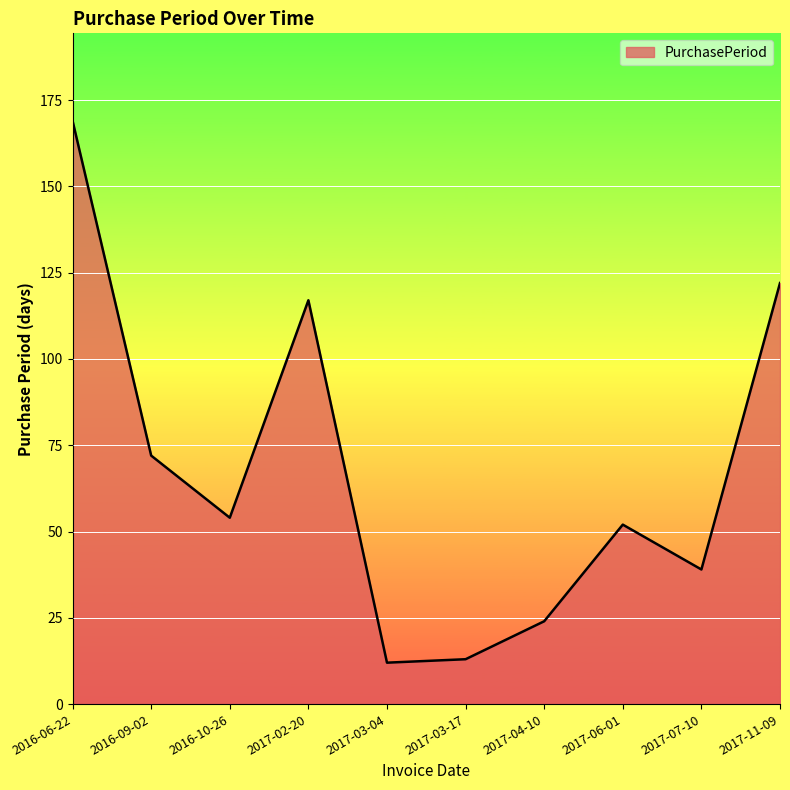

True or false: there are more than 0 points higher than both neighbors.

True